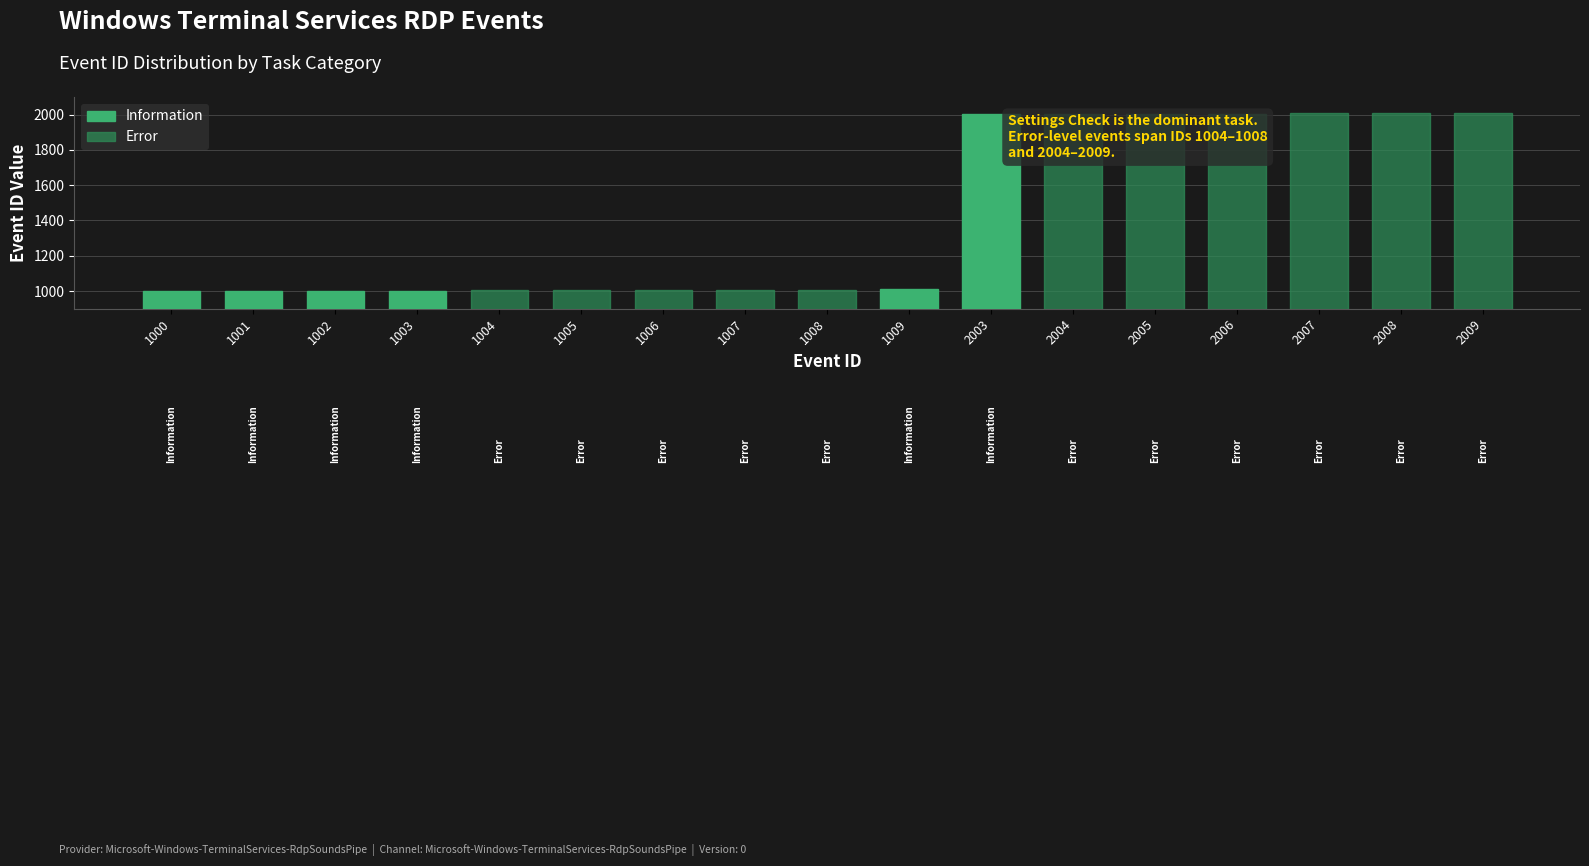

What is the sum of all values?

24087